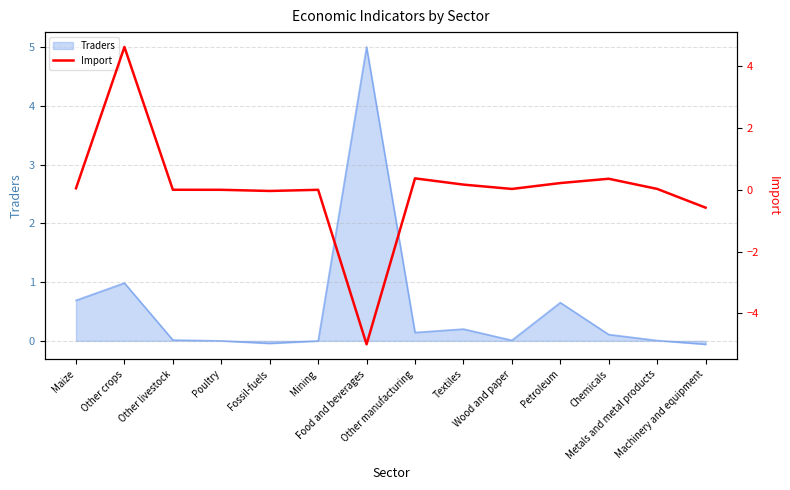

Reading right to left, extract all data points from this chart.

-0.6	0.0	0.4	0.2	0.0	0.2	0.4	-5.0	-0.0	-0.0	-0.0	0.0	4.6	0.0